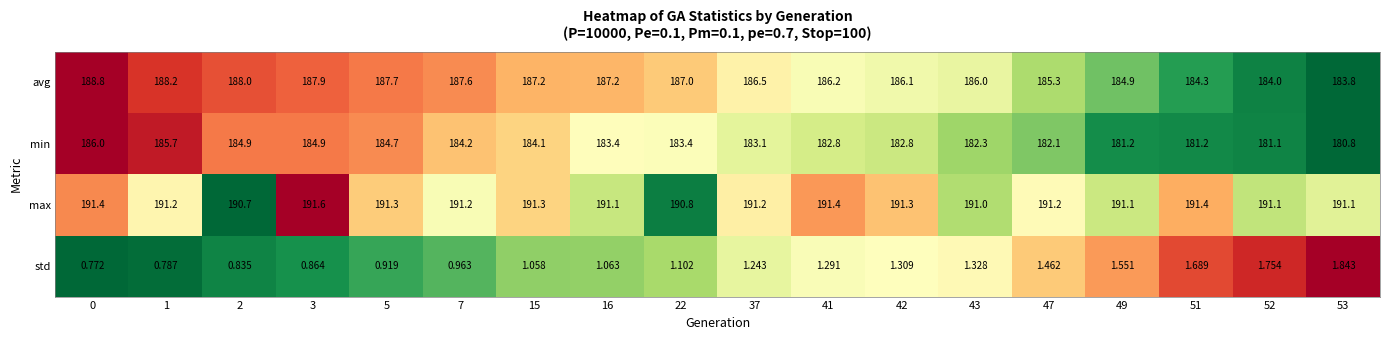

Which series has the widest spread of values?

min